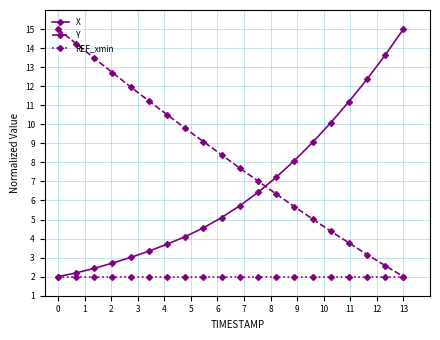

Is this an area chart (filled region under the line)?

No